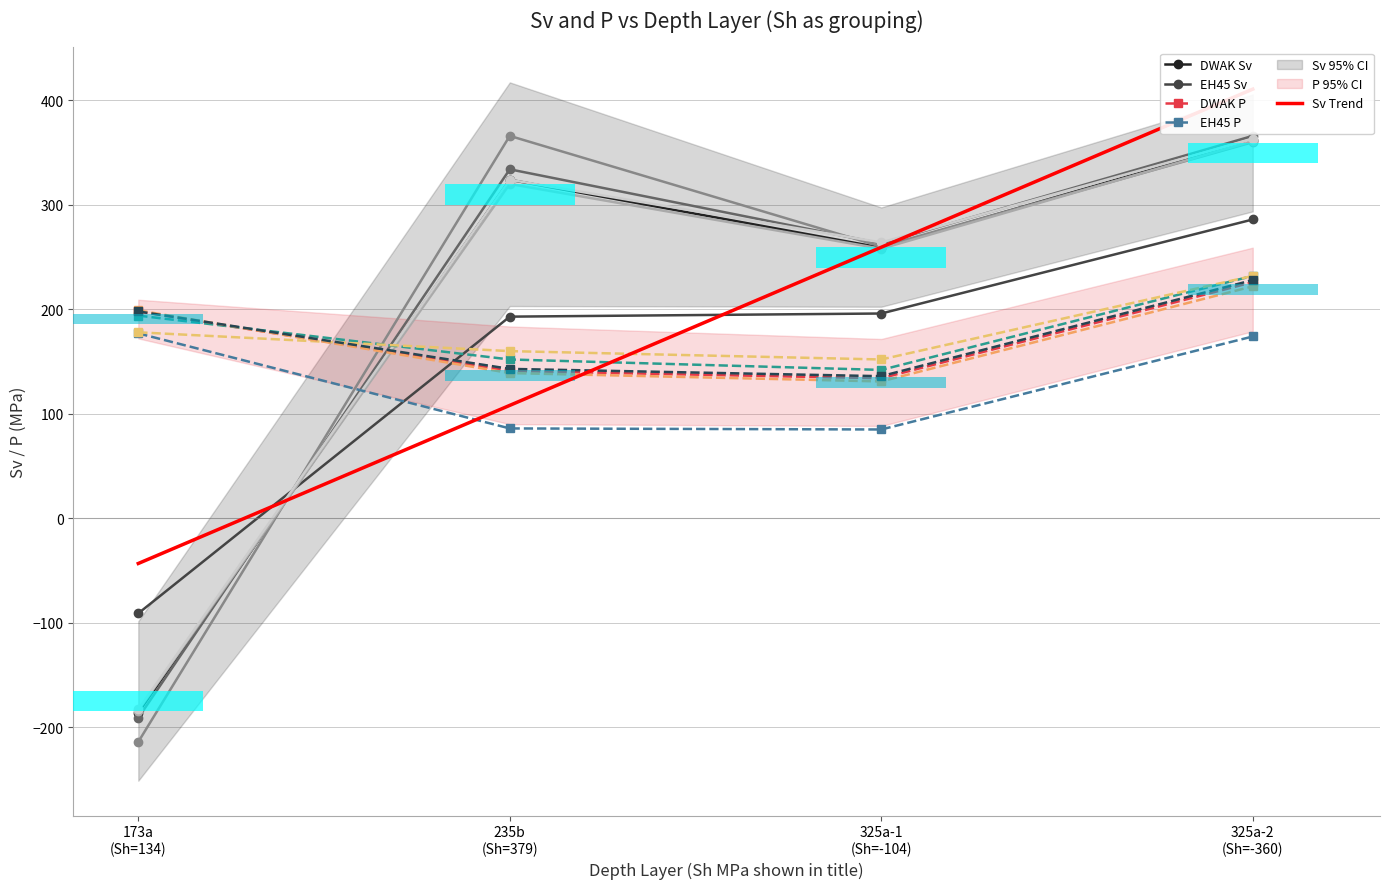

What is the total value across all series at 173a (Sh=134)?

-93